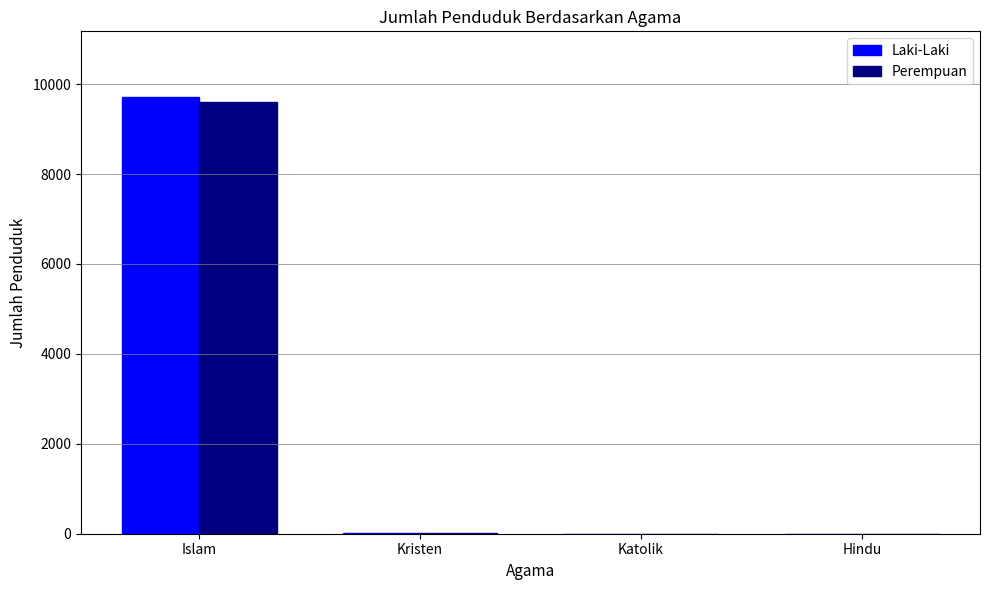

Which series has the widest spread of values?

Laki-Laki